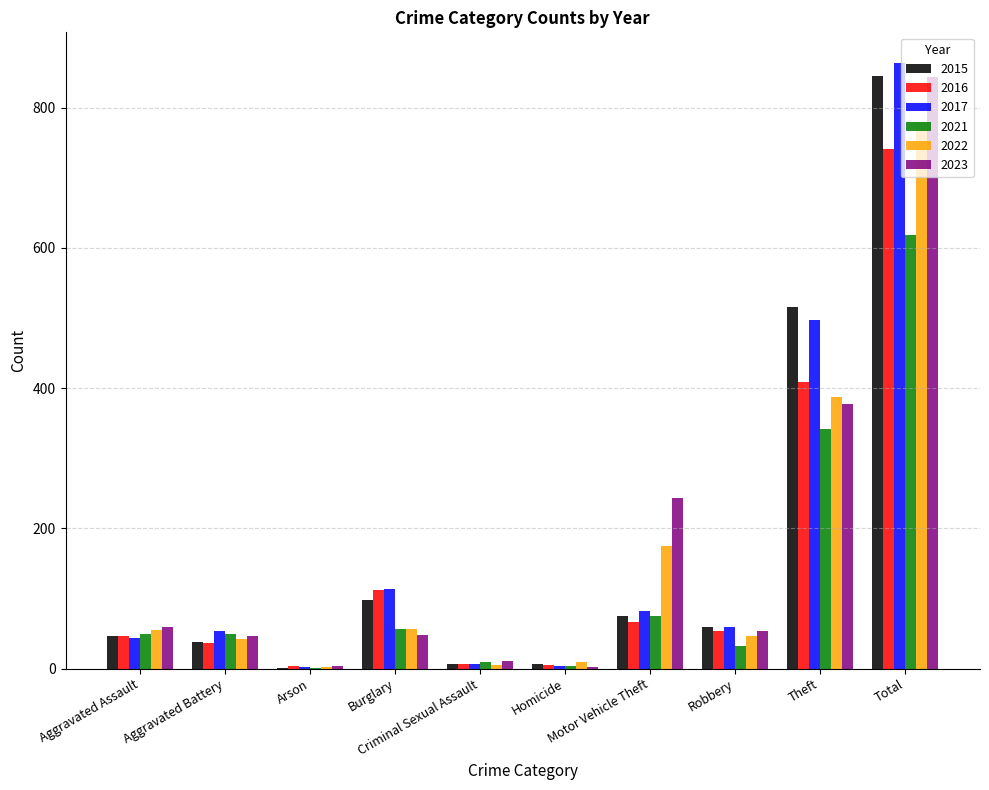

Which series has the widest spread of values?

2017